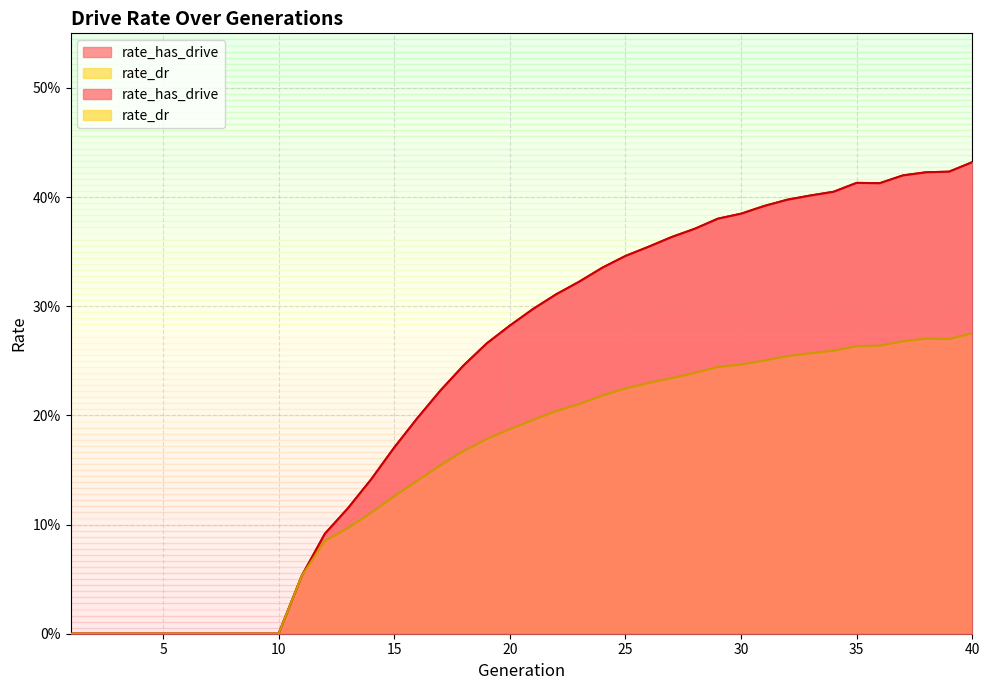

The rate_has_drive series shows 0.6 at 28. True or false?

False